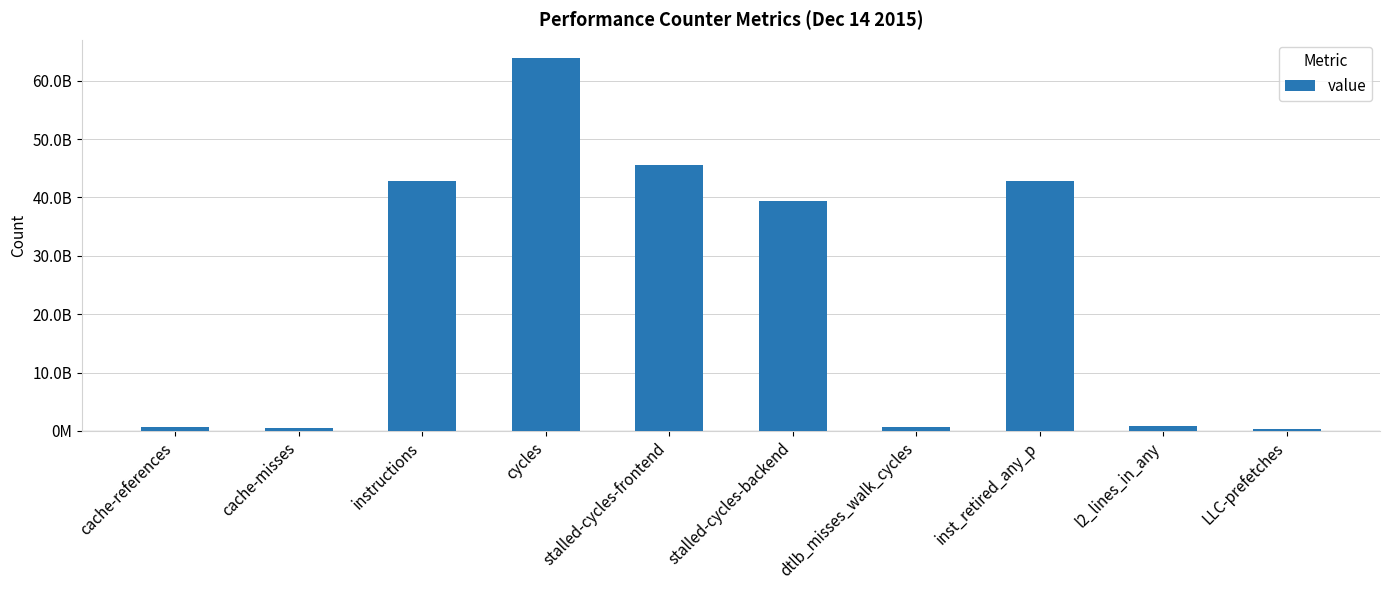

Are the bars horizontal?

No